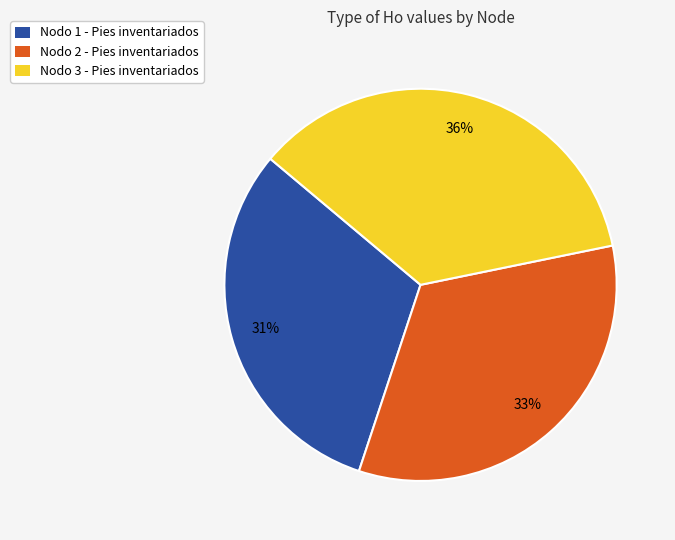

Count the number of slices in the pie.

3